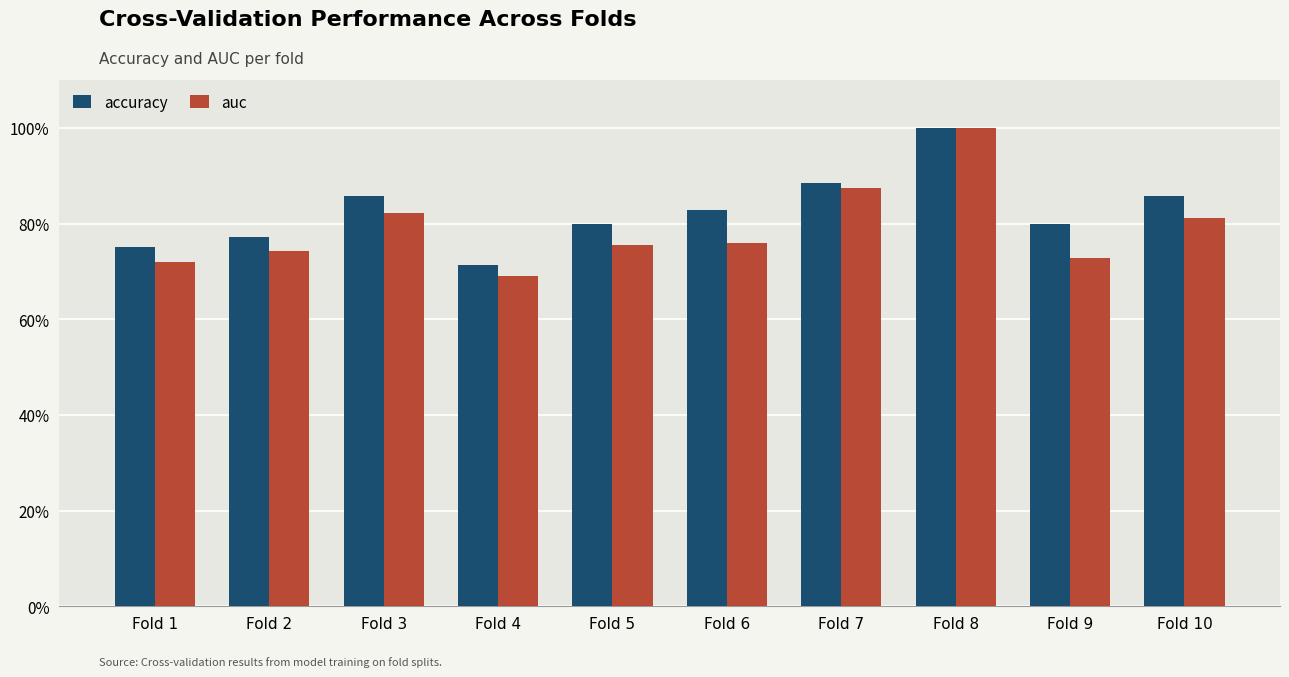

Is the value of auc at Fold 6 greater than the value of accuracy at Fold 6?

No